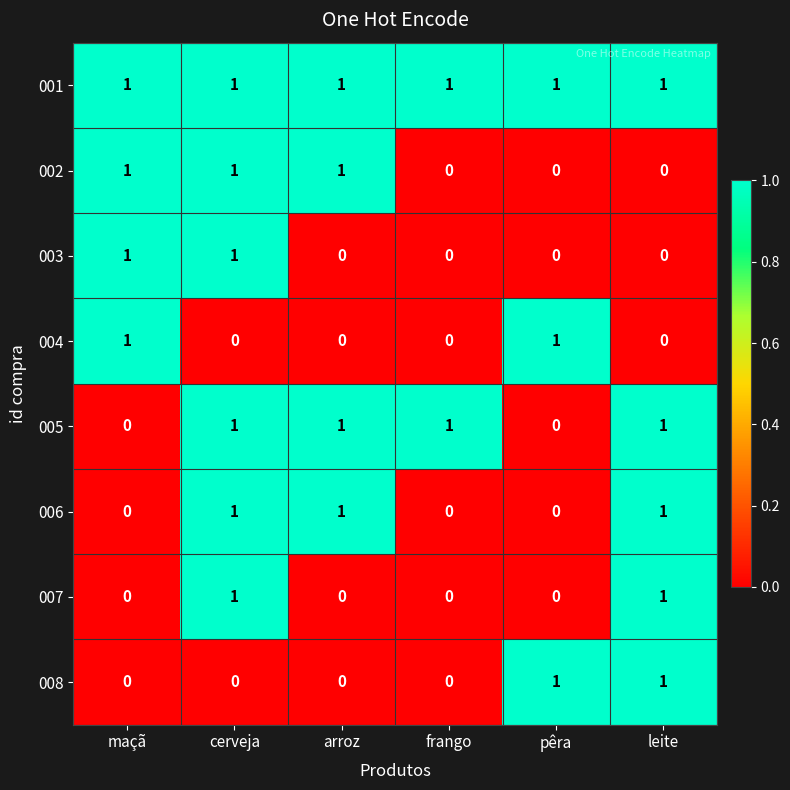

What is the sum of all 006 values?

3